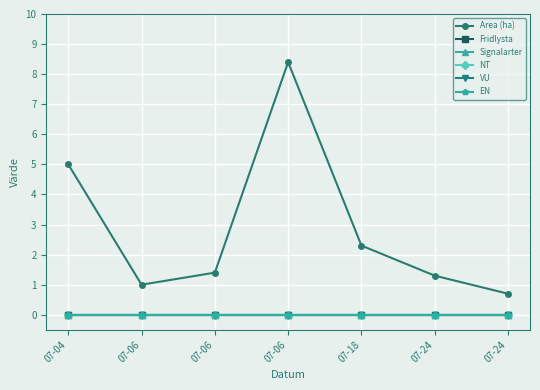

True or false: Signalarter has more than 1 points higher than both neighbors.

False